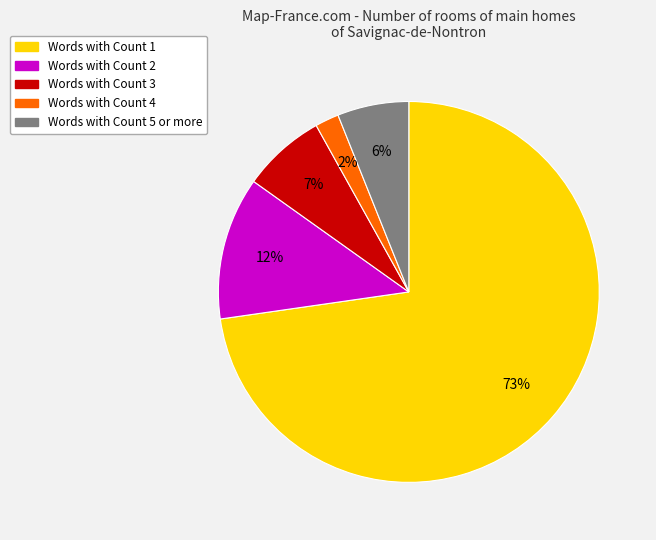

Does any single category account for the majority?

Yes